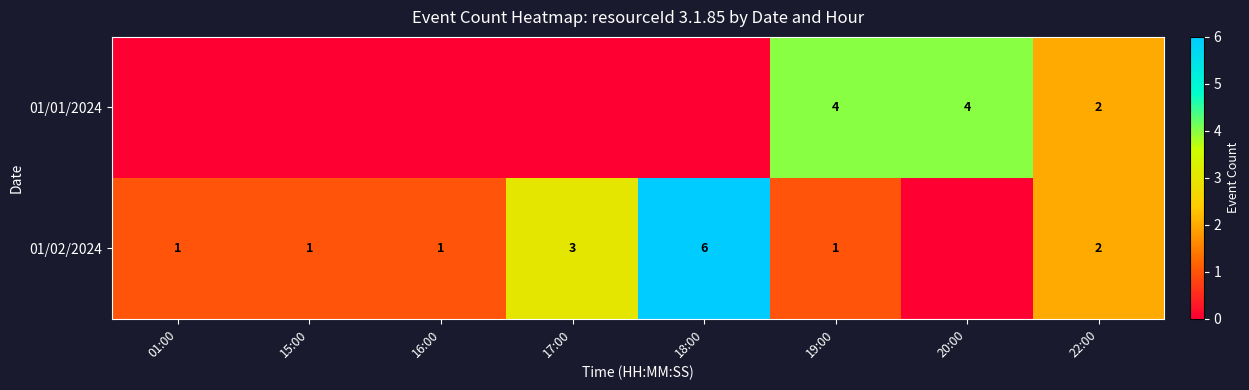

True or false: 01/01/2024 has a value of 0 at 22:00.

False